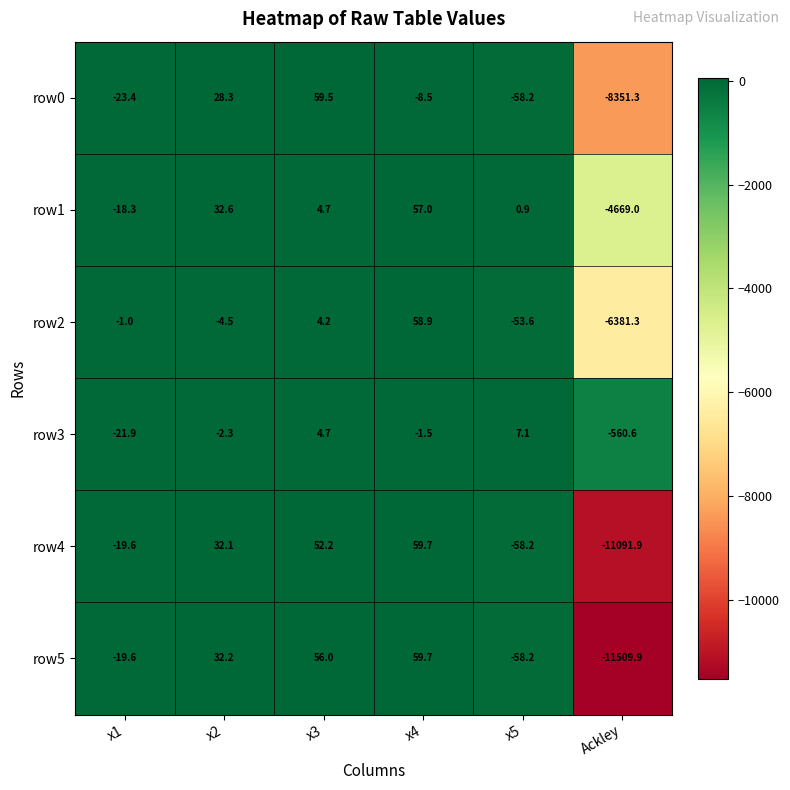

Where does the row4 series first go above 32?

x2